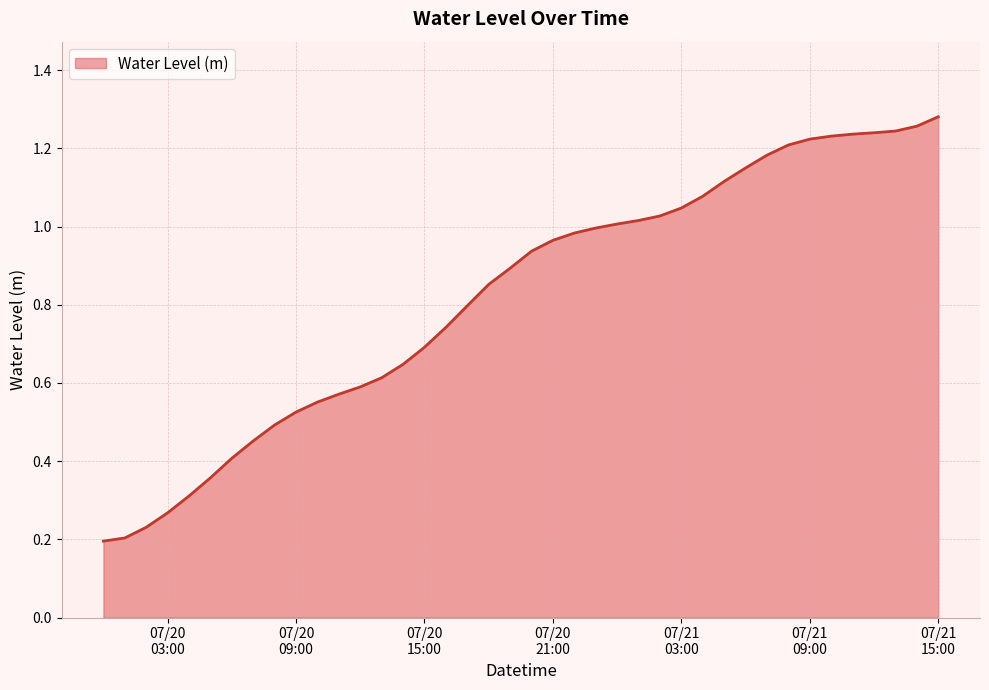

Does the chart have visible grid lines?

Yes